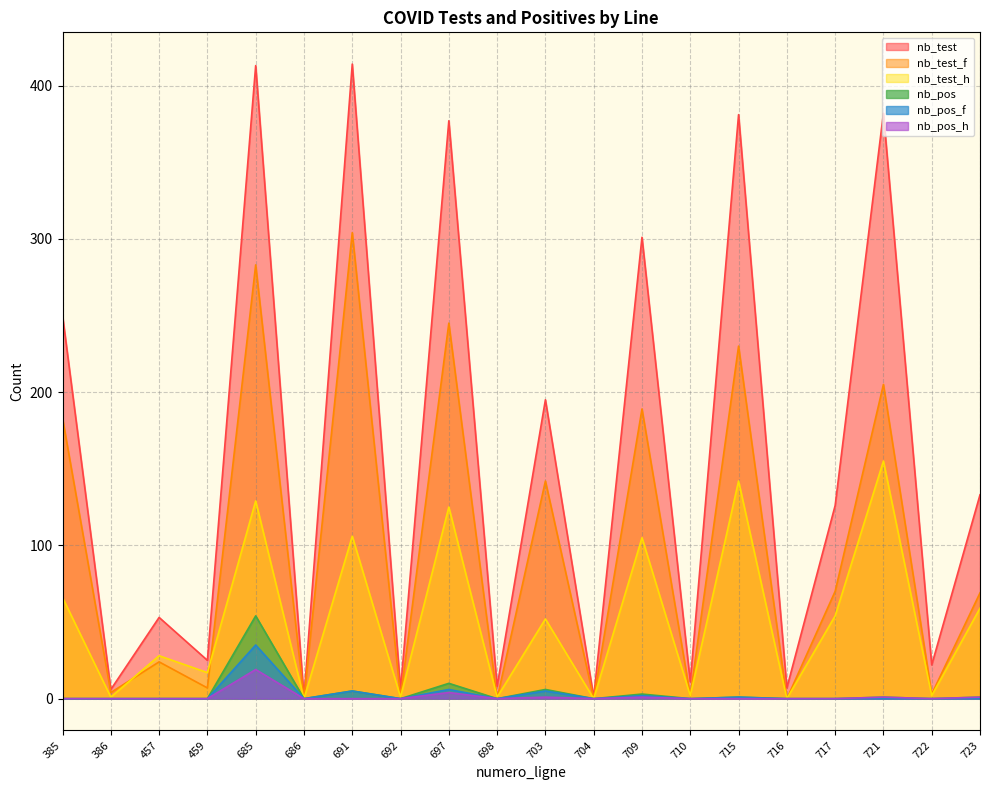

Is the value of nb_test at 457 greater than the value of nb_pos_h at 723?

Yes